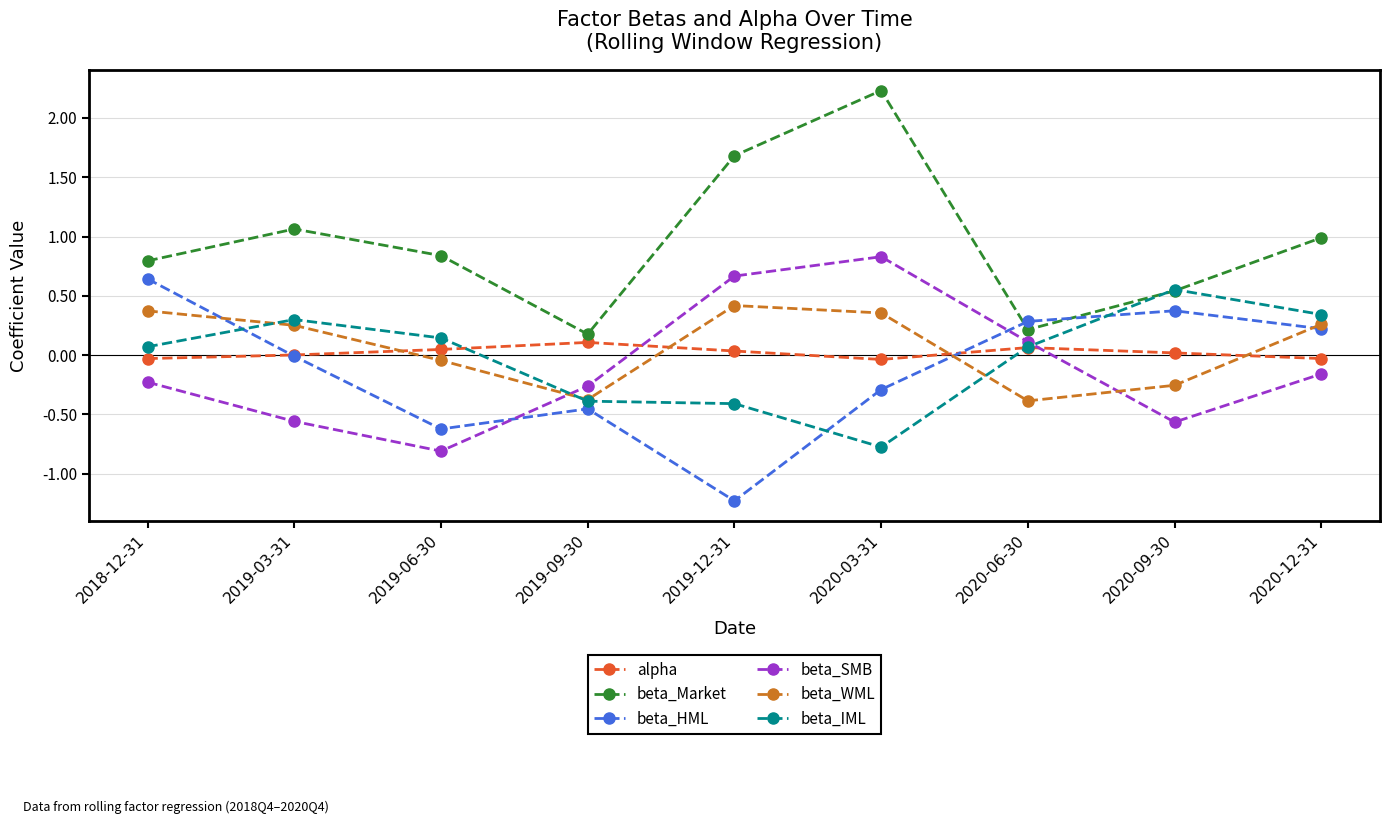

At which category is the sum across all series the highest?

2020-03-31